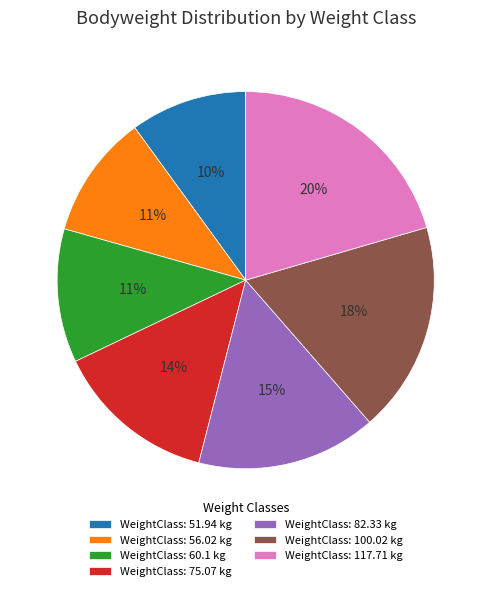

Count the number of slices in the pie.

7